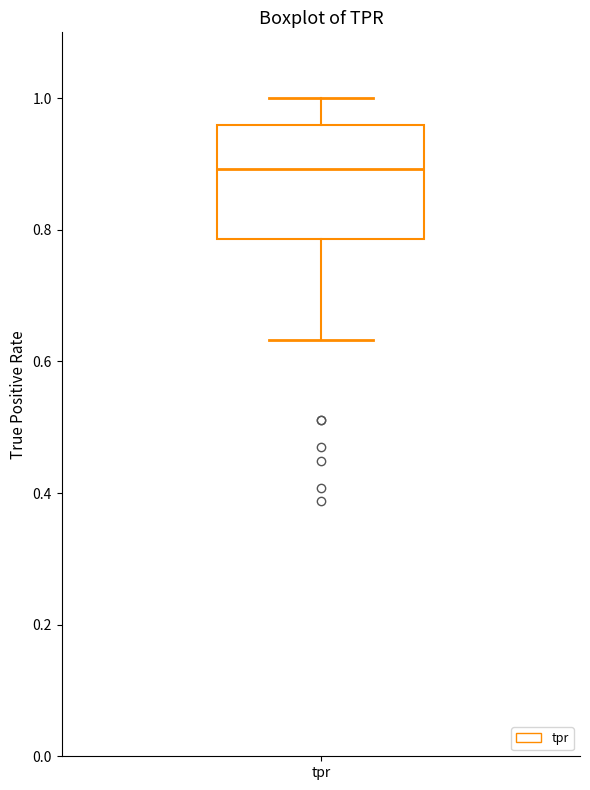

Transcribe this box plot: give where the median line is, the range the box spans, and where the two whiskers end, as read against the y-axis. The values are not printed on the chart, so give them approximately, as read against the axis.

median 0.90, box 0.78 to 0.96, whiskers 0.64 to 1.00